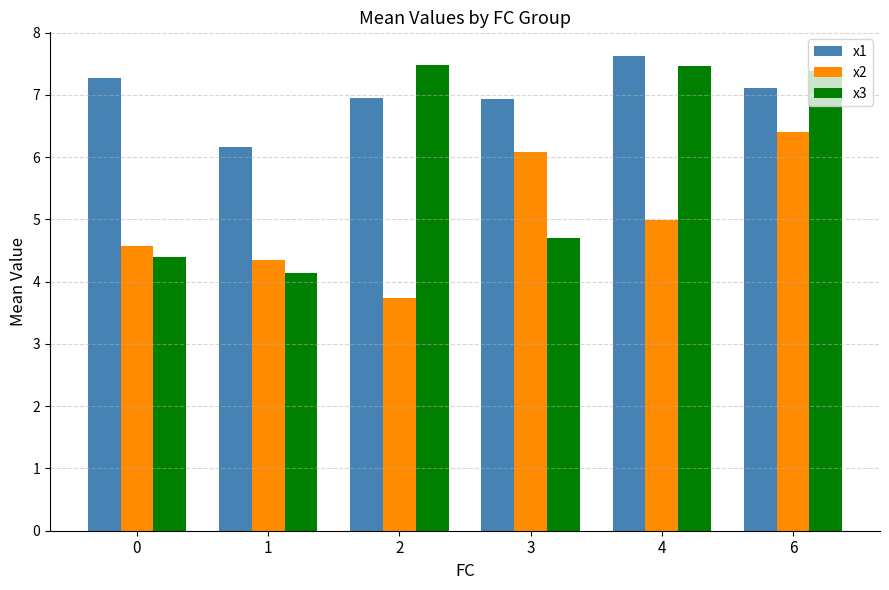

Which label corresponds to the largest value in the chart?

4